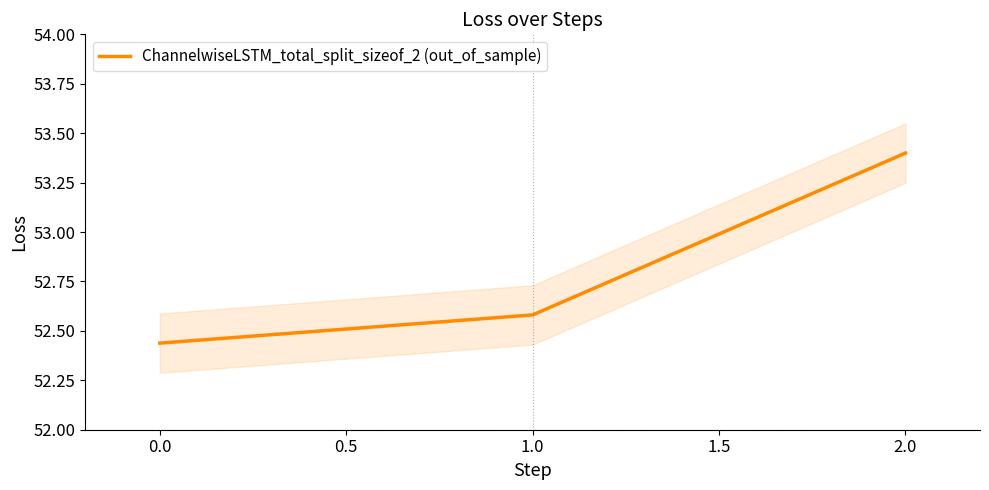

True or false: ChannelwiseLSTM_total_split_sizeof_2 (out_of_sample) has a value of 30.0 at 0.0.

False